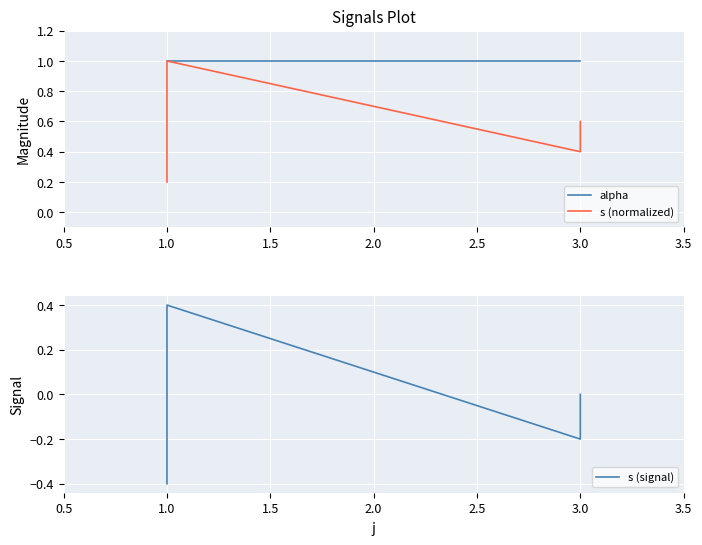

Which series has the largest total across all categories?

alpha